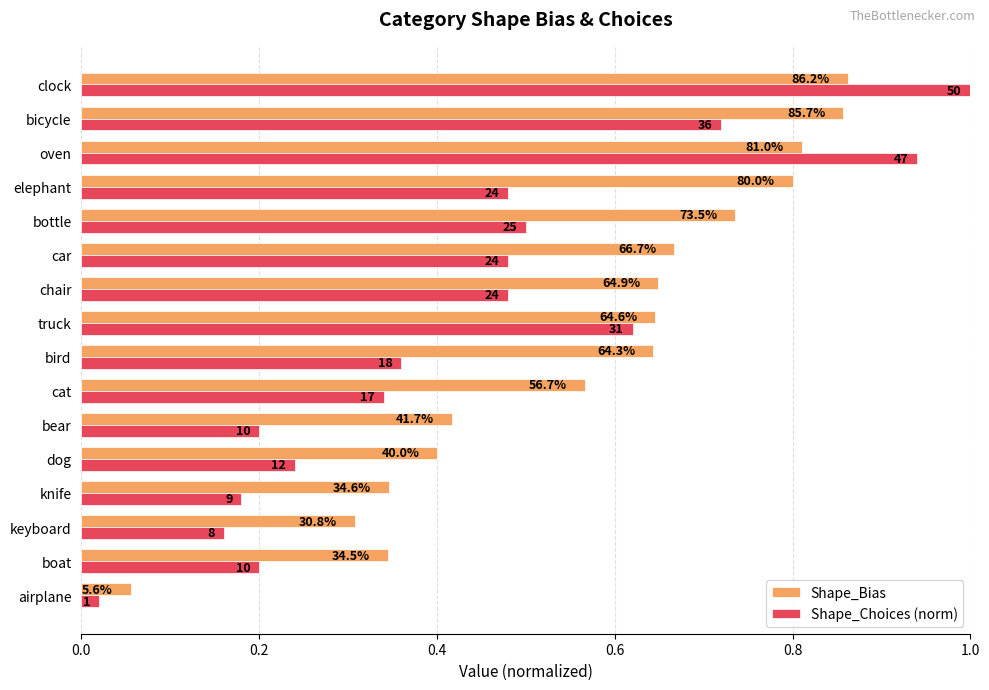

What is the maximum value shown in the chart?

1.0